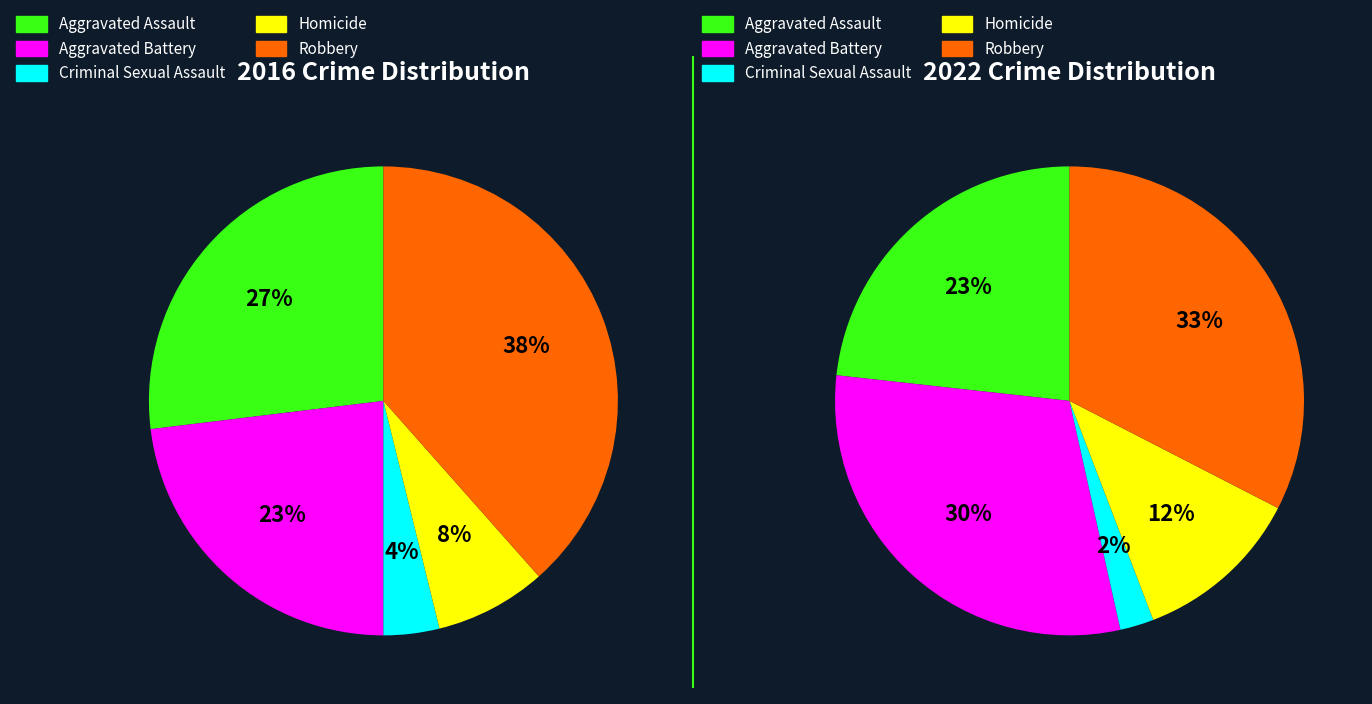

Is the sum of Aggravated Assault and Aggravated Battery greater than half?

No